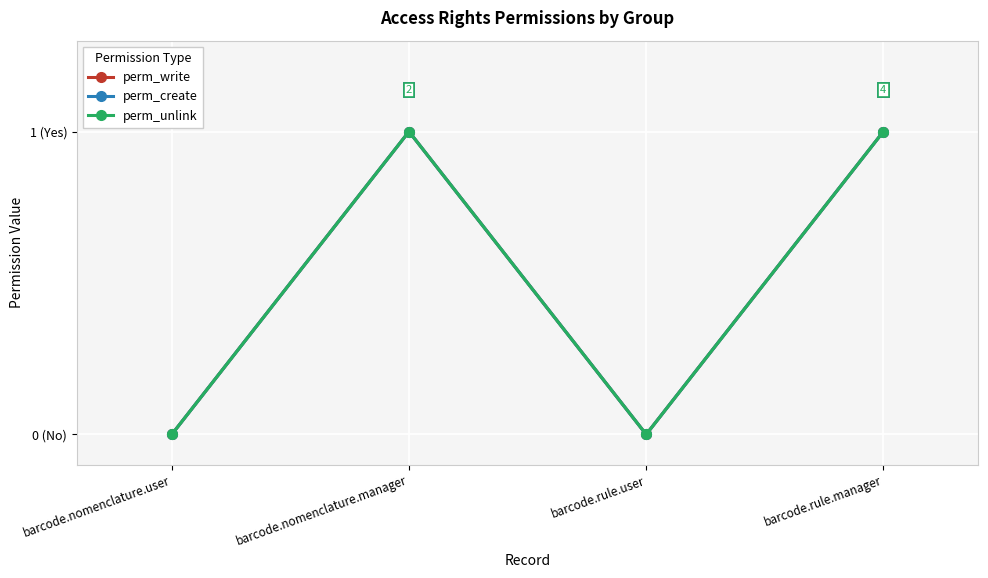

Is this an area chart (filled region under the line)?

No